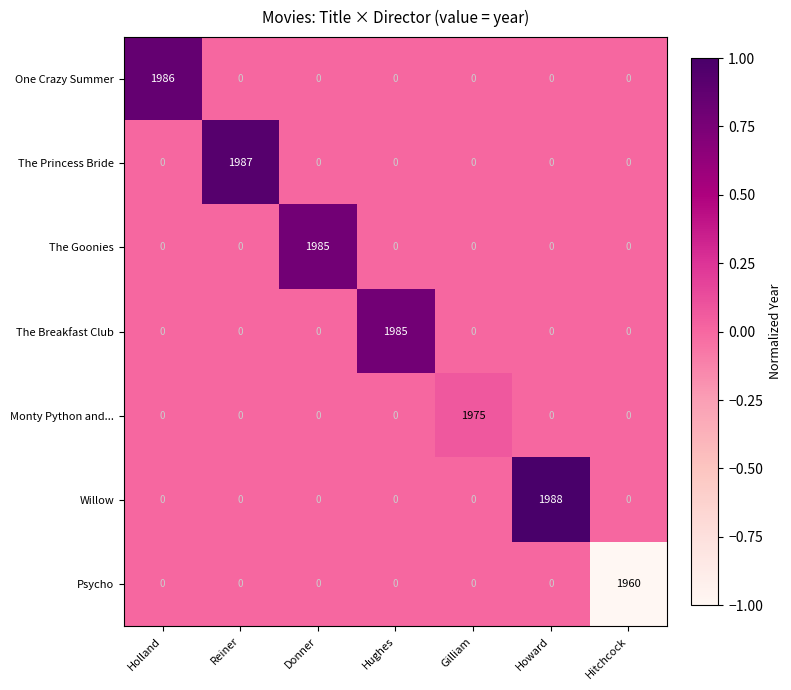

Which series changed the most between Holland and Reiner?

The Princess Bride